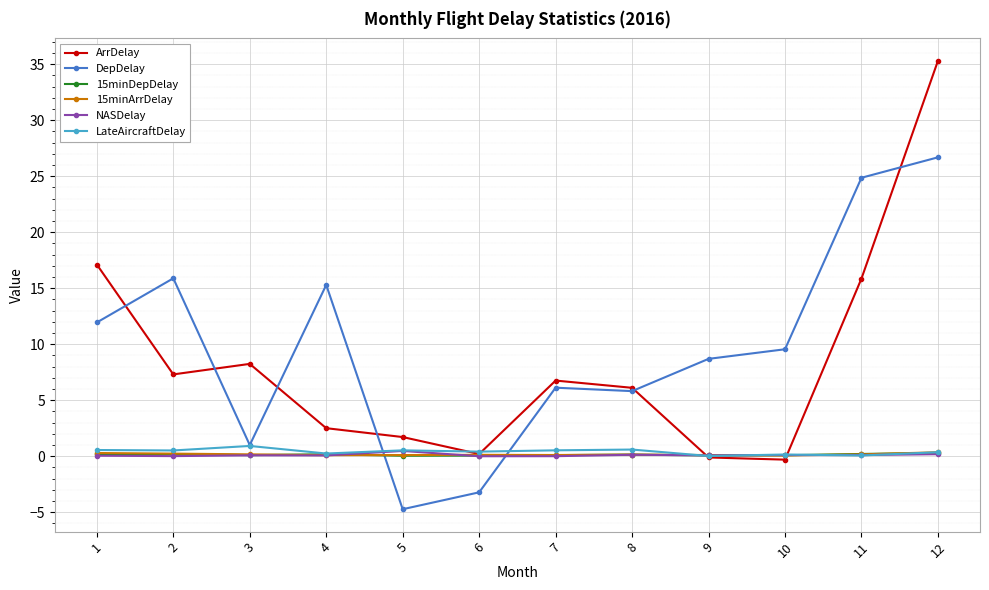

What is the approximate value of ArrDelay at 9?

-0.1